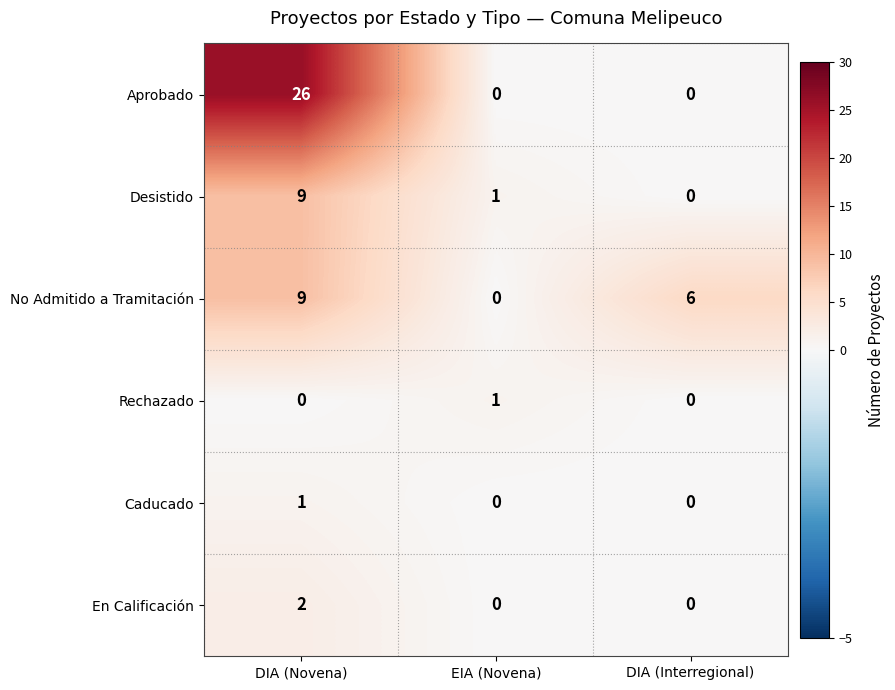

Reading right to left, transcribe all the data shown in this chart.

Aprobado: DIA (Interregional)=0	EIA (Novena)=0	DIA (Novena)=26
Desistido: DIA (Interregional)=0	EIA (Novena)=1	DIA (Novena)=9
No Admitido a Tramitación: DIA (Interregional)=6	EIA (Novena)=0	DIA (Novena)=9
Rechazado: DIA (Interregional)=0	EIA (Novena)=1	DIA (Novena)=0
Caducado: DIA (Interregional)=0	EIA (Novena)=0	DIA (Novena)=1
En Calificación: DIA (Interregional)=0	EIA (Novena)=0	DIA (Novena)=2